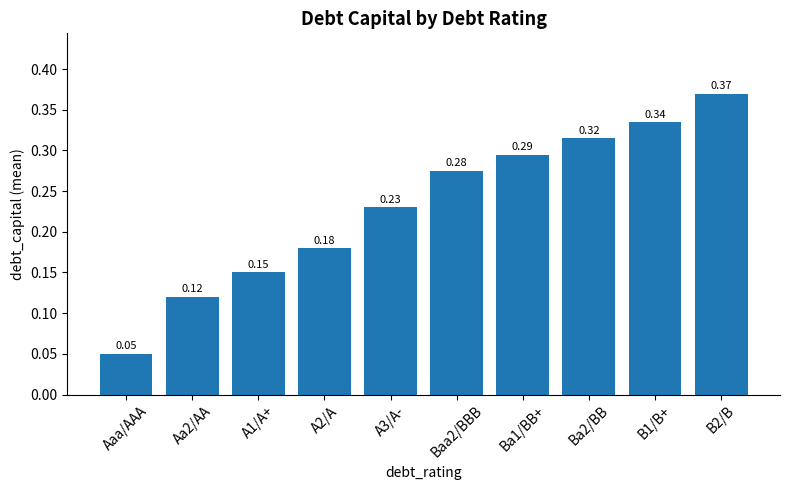

What is the change in value from Aa2/AA to B1/B+?

+0.2